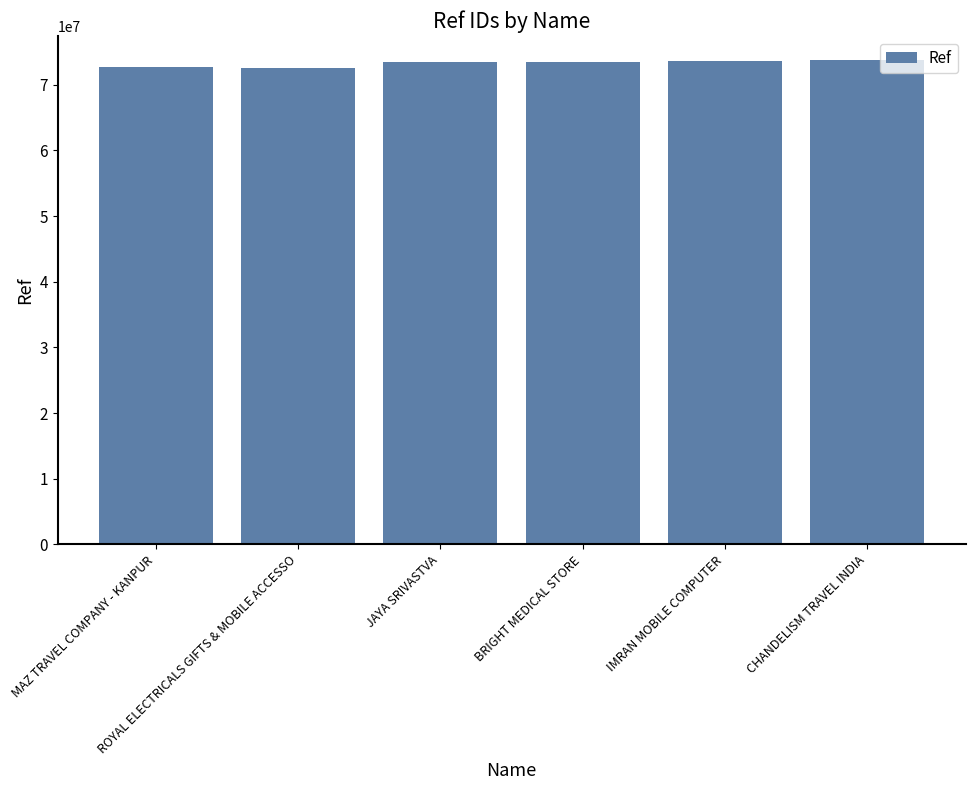

What is the greatest value displayed?

73741972